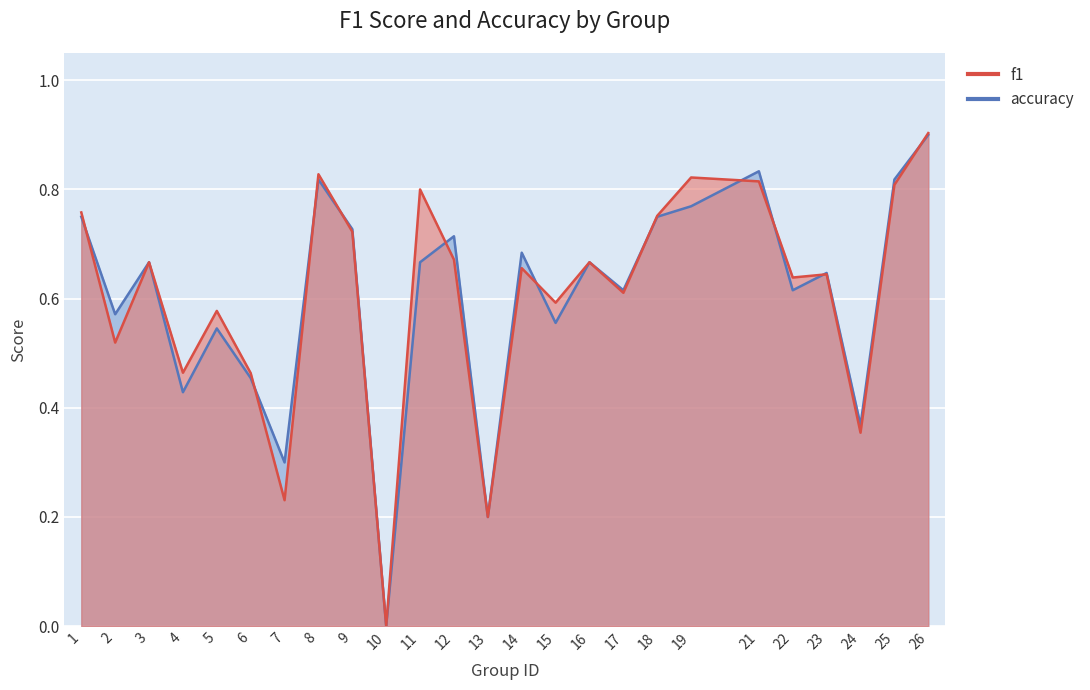

Rank the series by their average value, from highest to lowest.

f1, accuracy